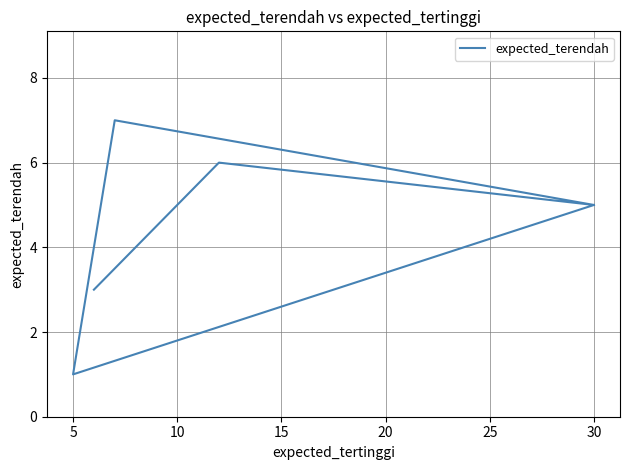

Is it true that the value at 20 is 6?

True